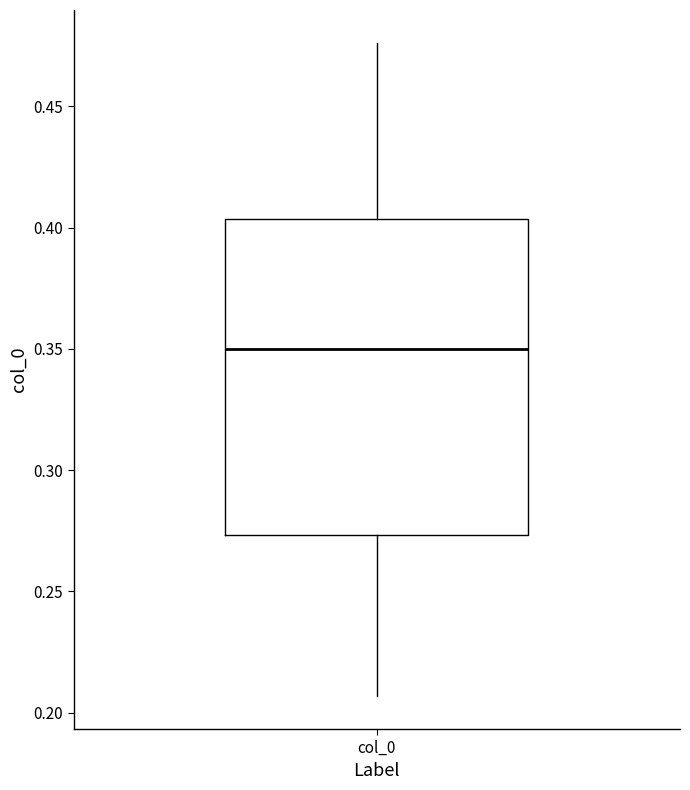

Read this box plot against the y-axis: the position of the median line, the range covered by the box, and the ends of both whiskers. The values are not printed on the chart, so give them approximately, as read against the axis.

median 0.350, box 0.275 to 0.405, whiskers 0.205 to 0.475